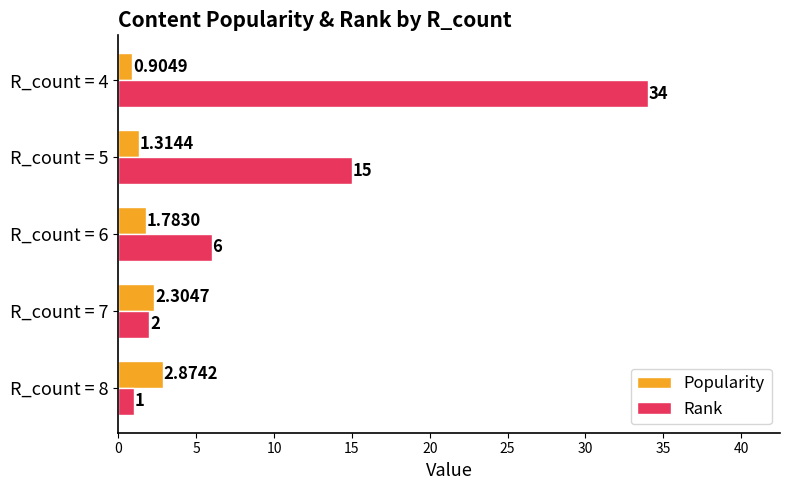

Which series changed the most between R_count = 8 and R_count = 4?

Rank